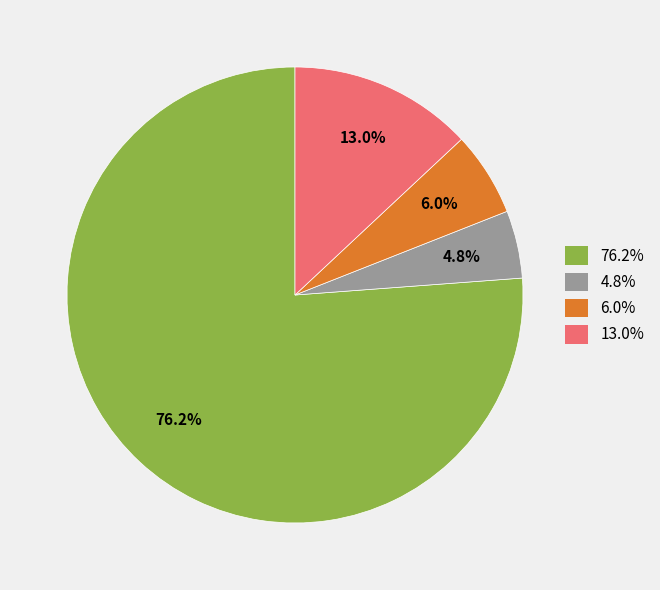

Combined, do 6.0% and 13.0% account for over 50%?

No